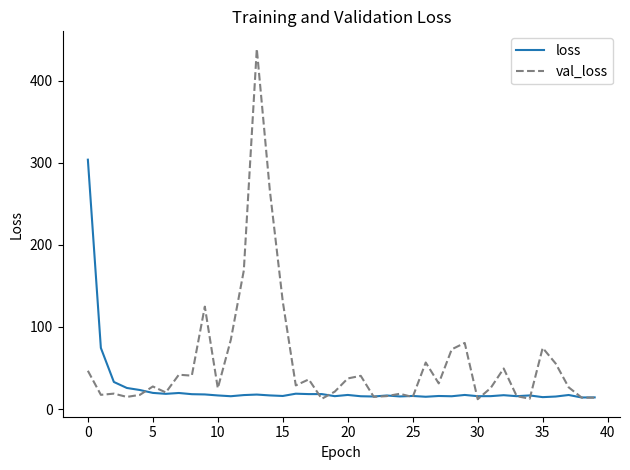

What is the greatest value displayed?

438.6